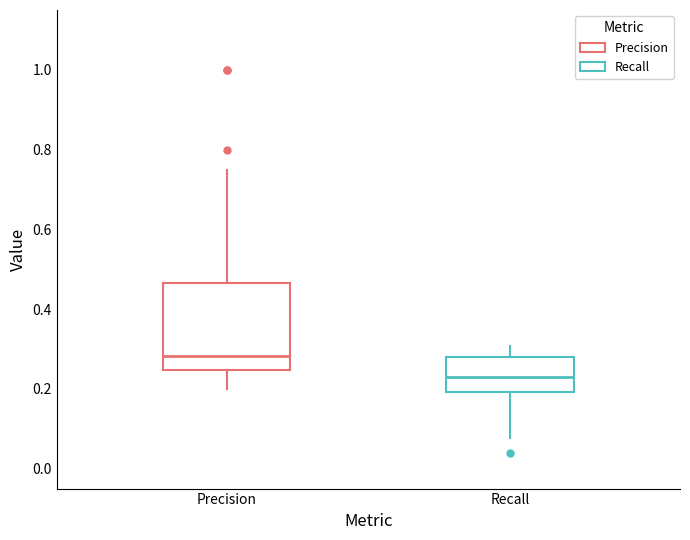

Which box's median line is the highest?

Precision